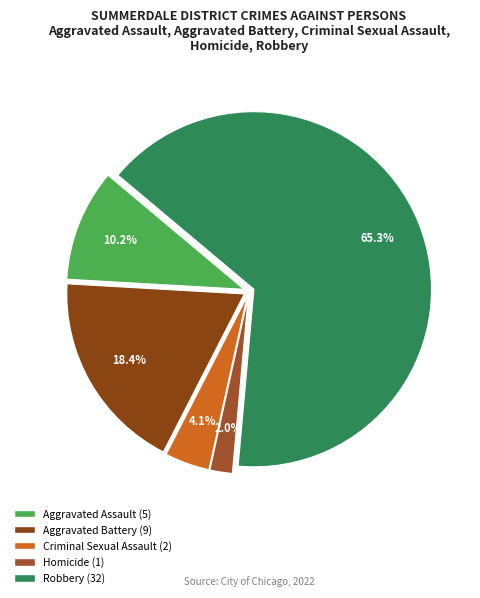

Rank the categories by value from lowest to highest.

Homicide, Criminal Sexual Assault, Aggravated Assault, Aggravated Battery, Robbery